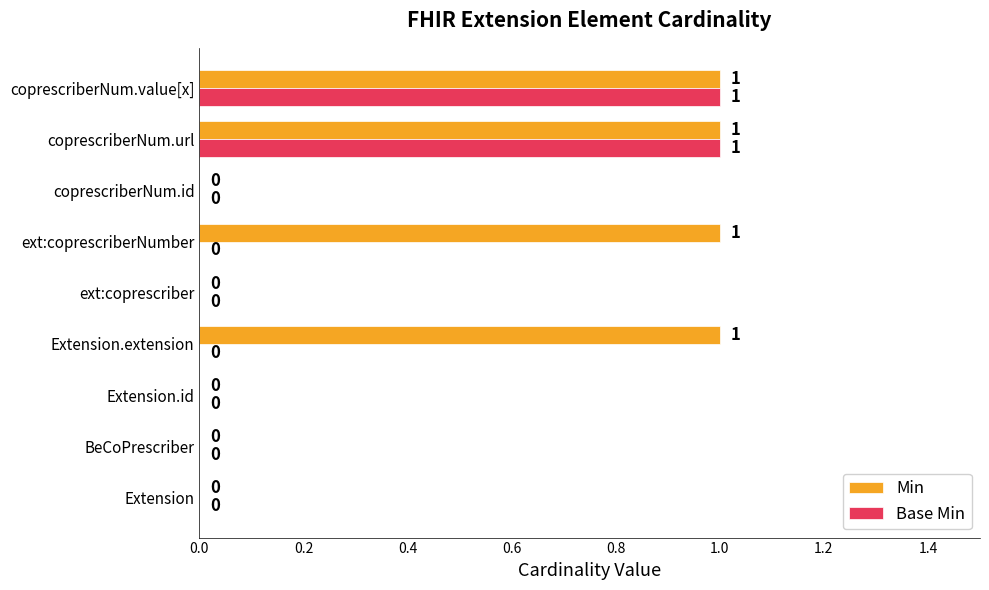

Is it true that Min equals 0 at Extension?

True